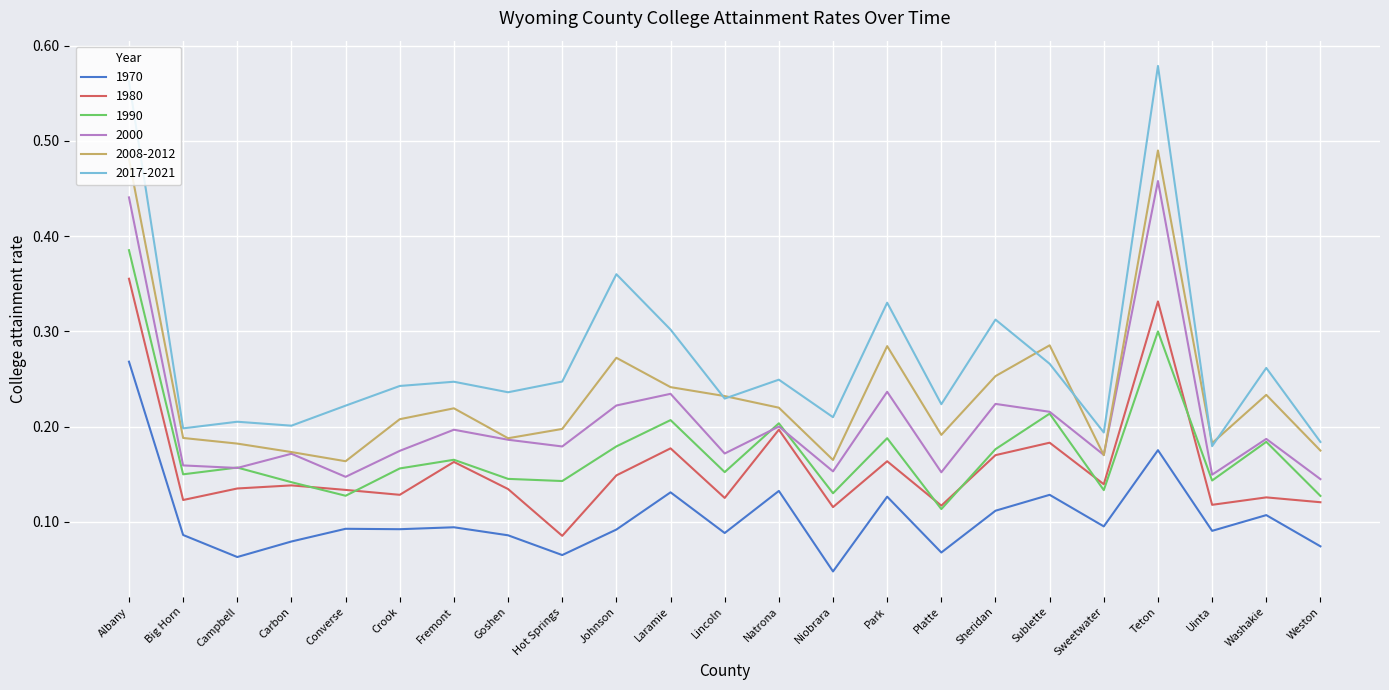

What are all the series names shown in the legend?

1970, 1980, 1990, 2000, 2008-2012, 2017-2021